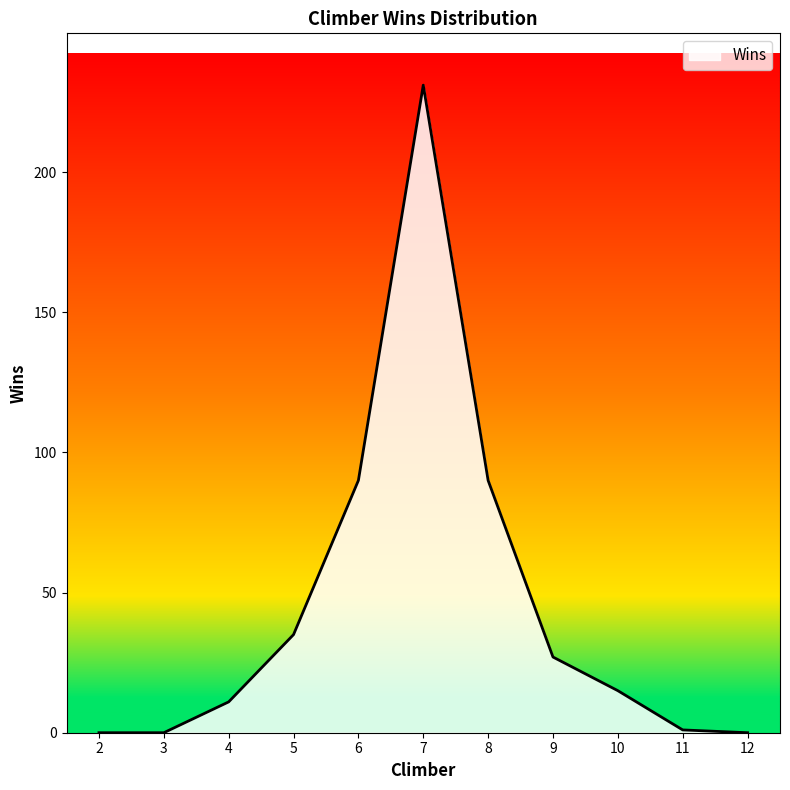

Which has a higher value, 5 or 12?

5